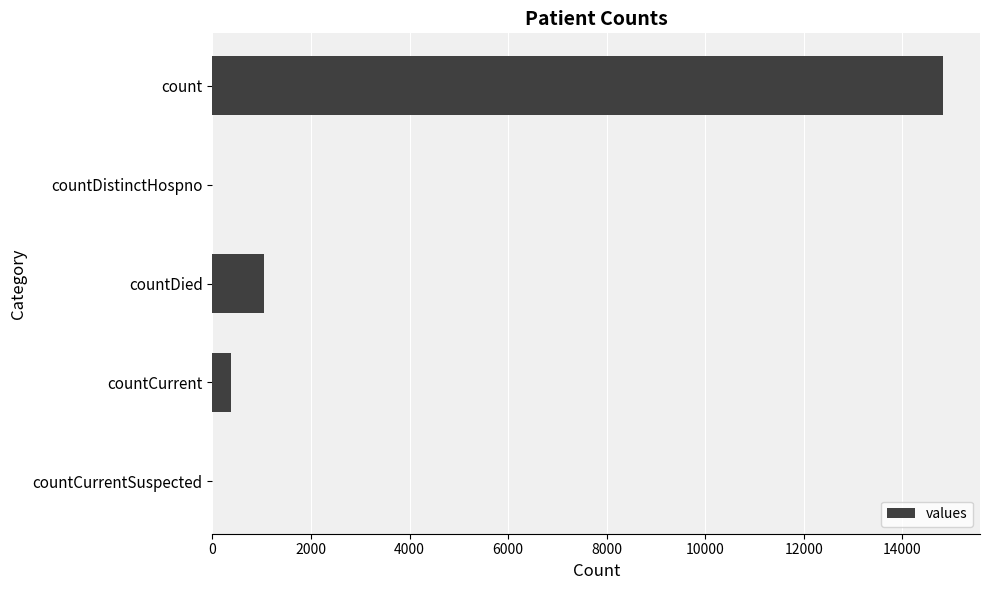

What is the sum of all values?

16269